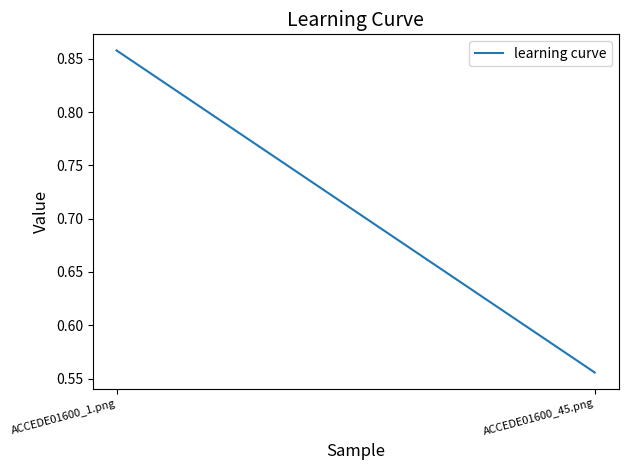

What is the sum of all values?

1.4